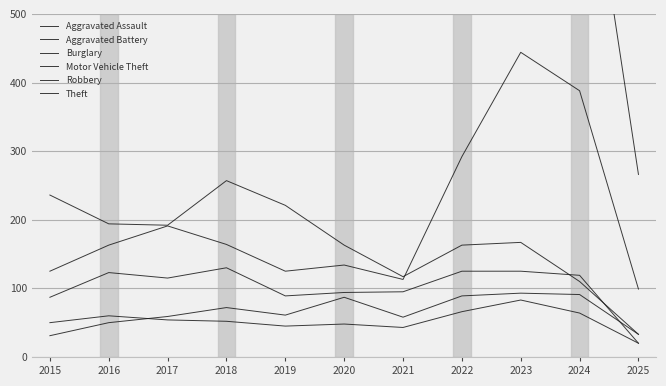

What is the sum of all Robbery values?

1122